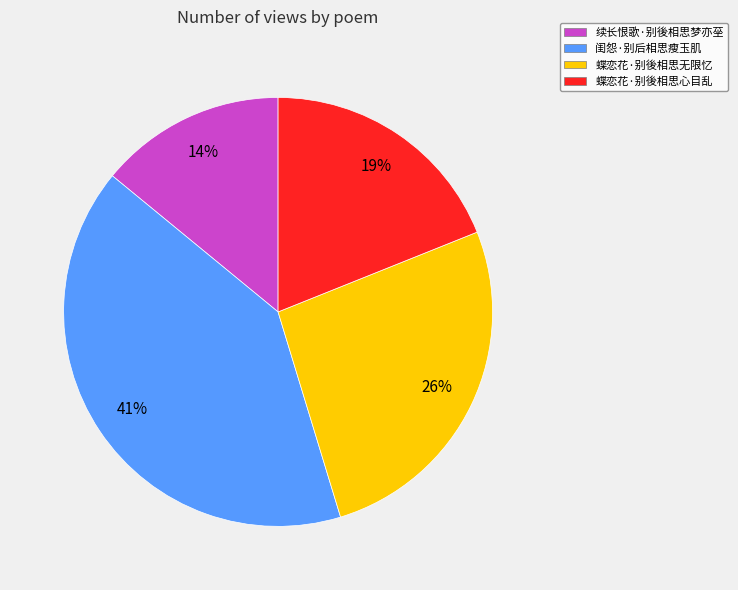

True or false: 续长恨歌·别後相思梦亦莝 accounts for 20% of the total.

False